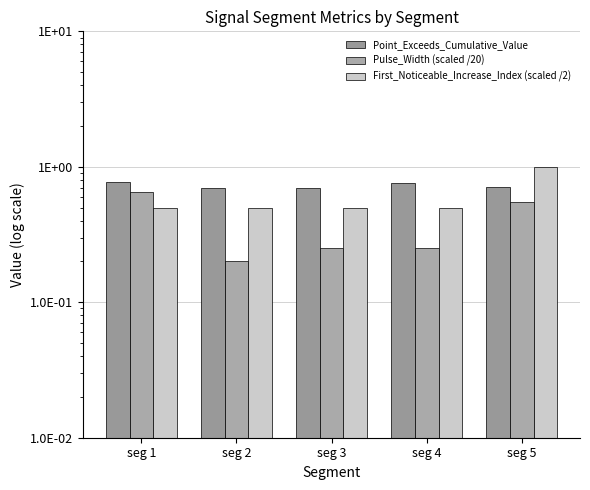

Count the number of categories in the chart.

5